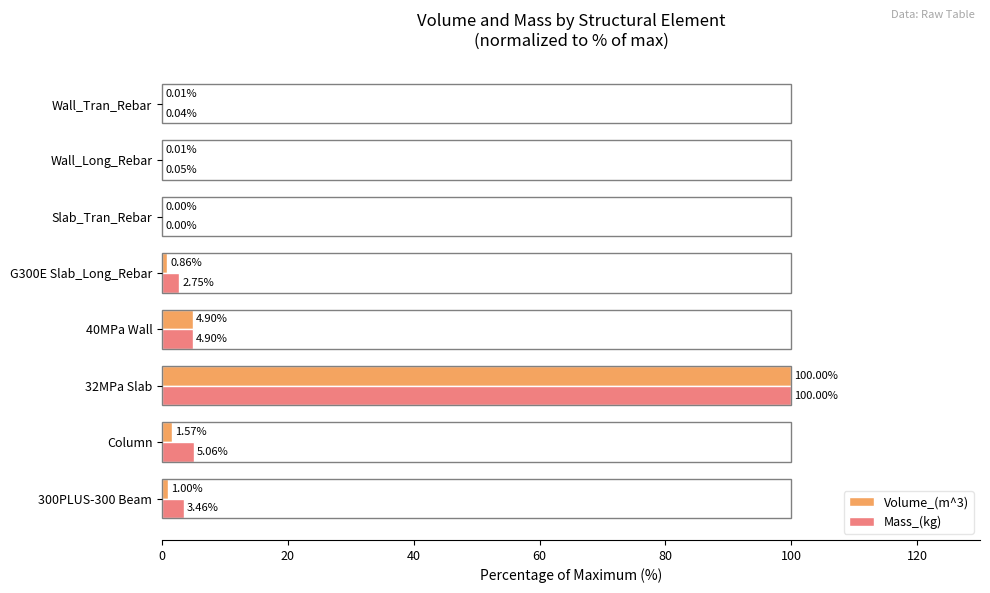

Which series has the largest total across all categories?

Mass_(kg)